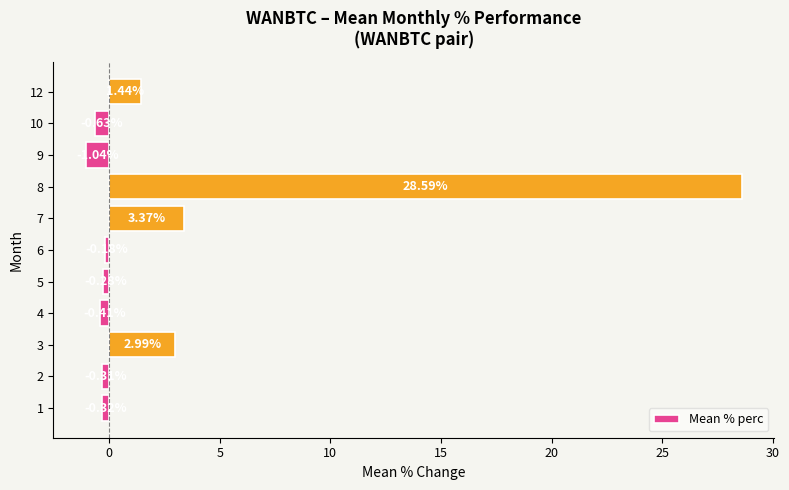

What is the sum of the values at 5 and 8?

28.3